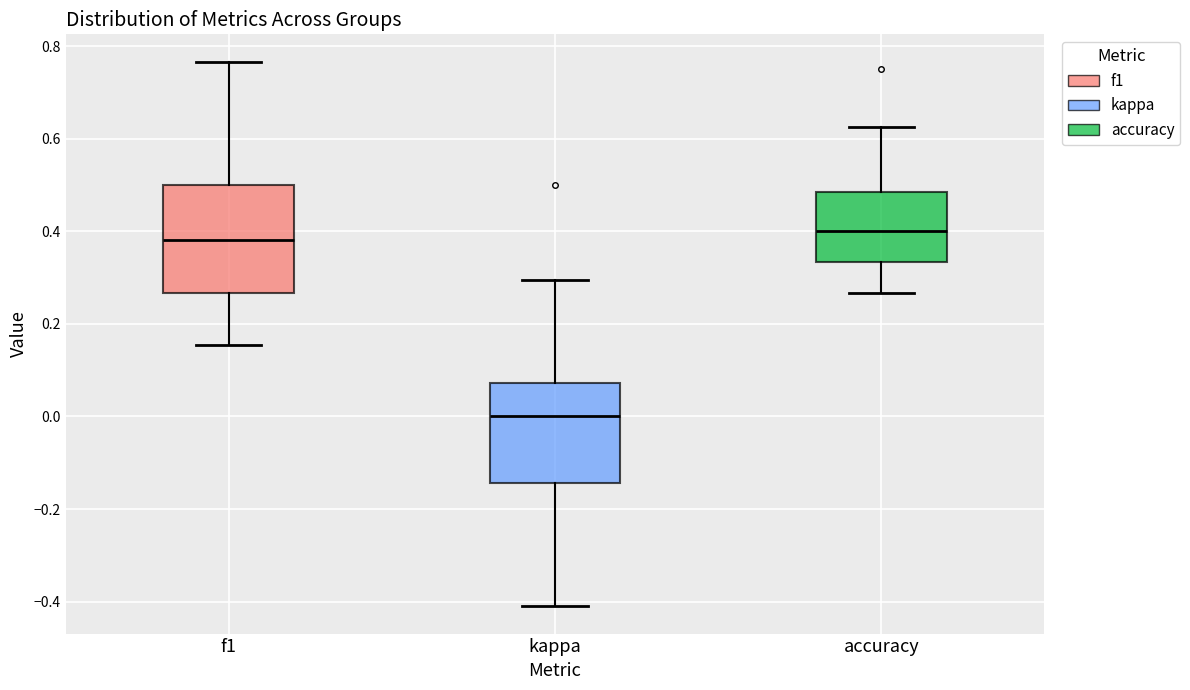

Reading left to right, transcribe this box plot: for each box, give where its median line is, the range the box spans, and where its two whiskers end, as read against the y-axis. The values are not printed on the chart, so give them approximately, as read against the axis.

f1: median 0.38, box 0.26 to 0.50, whiskers 0.16 to 0.76
kappa: median 0.00, box -0.14 to 0.08, whiskers -0.42 to 0.30
accuracy: median 0.40, box 0.34 to 0.48, whiskers 0.26 to 0.62